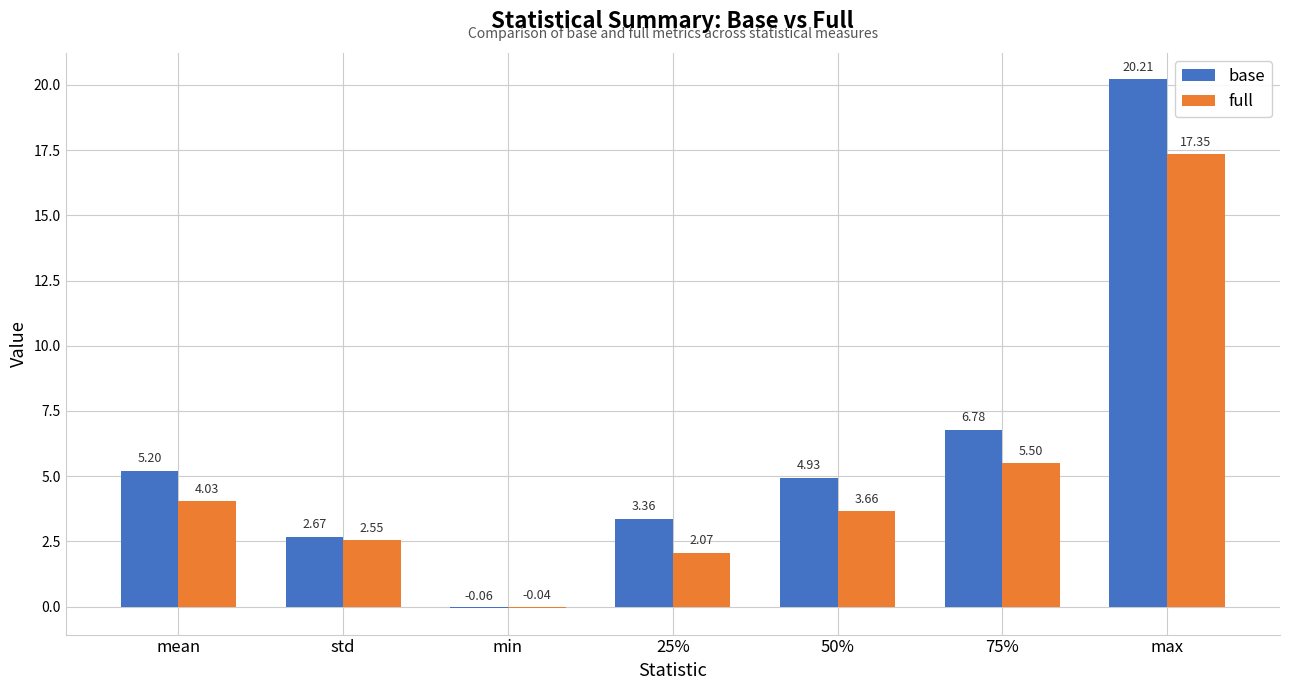

Which series changed the most between std and max?

base